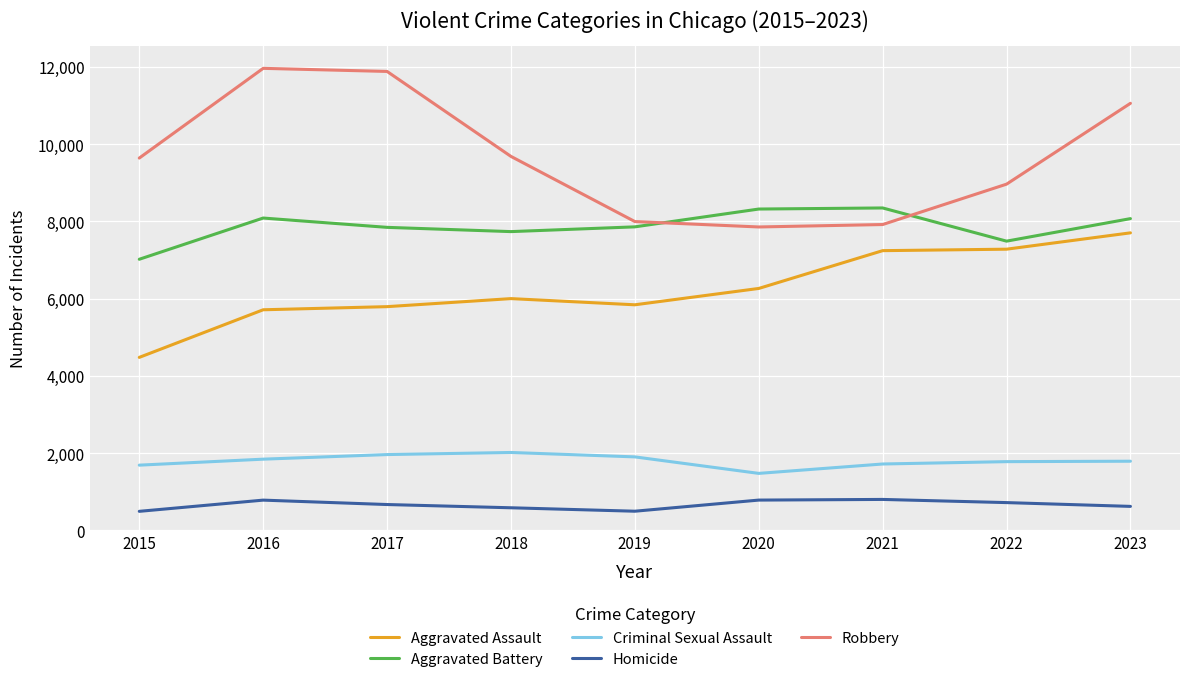

Between 2015 and 2023, which series saw the biggest shift?

Aggravated Assault